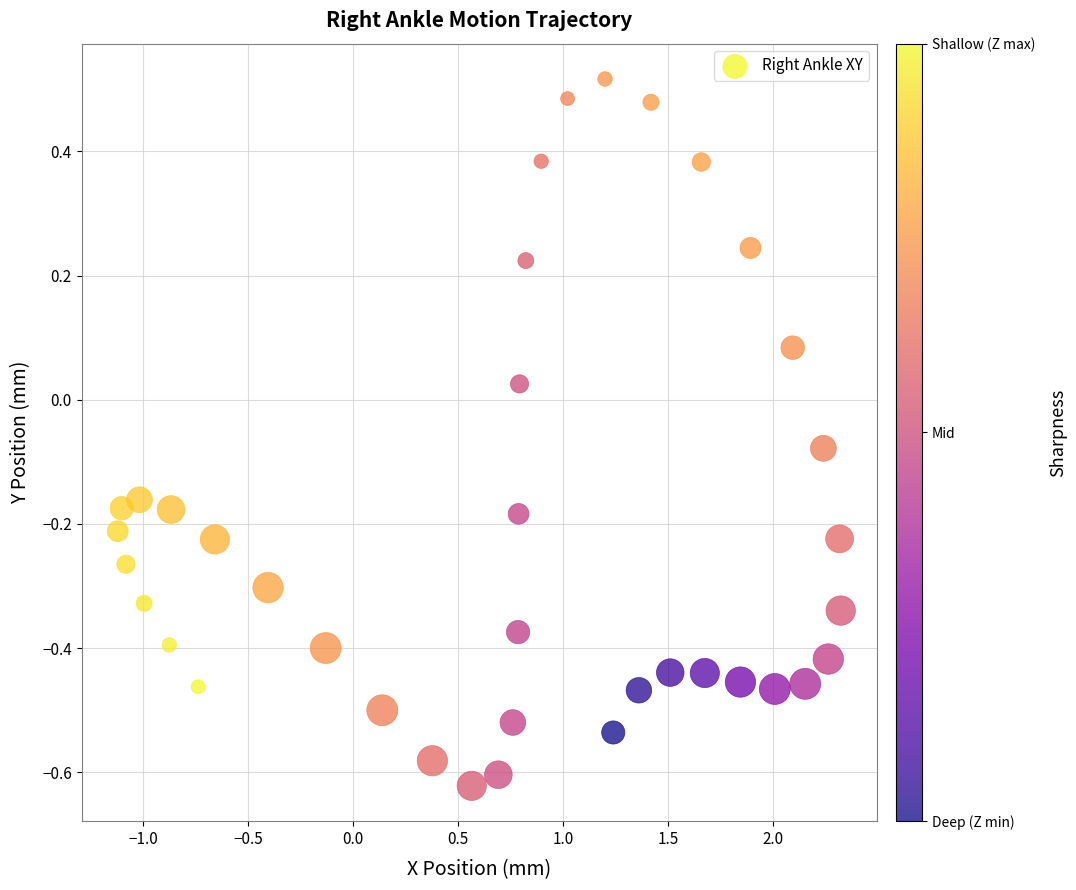

What is the range of Y values (max minus min)?

1.1